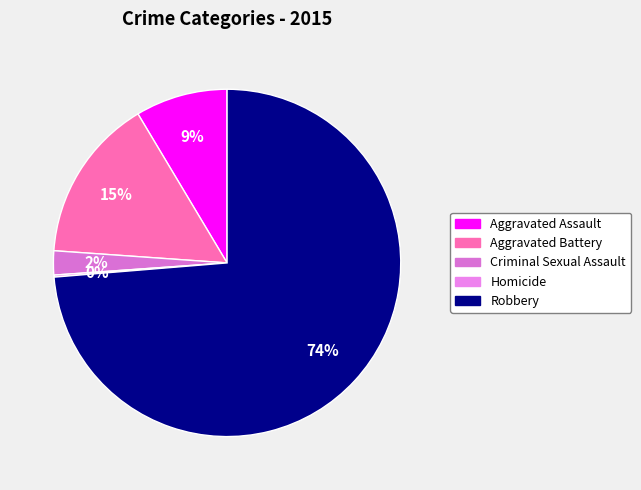

How many slices are in this pie chart?

5